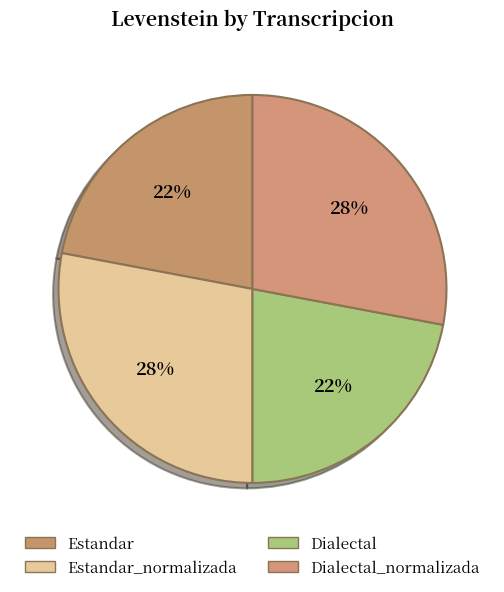

Is there any slice that represents more than half of the pie?

No